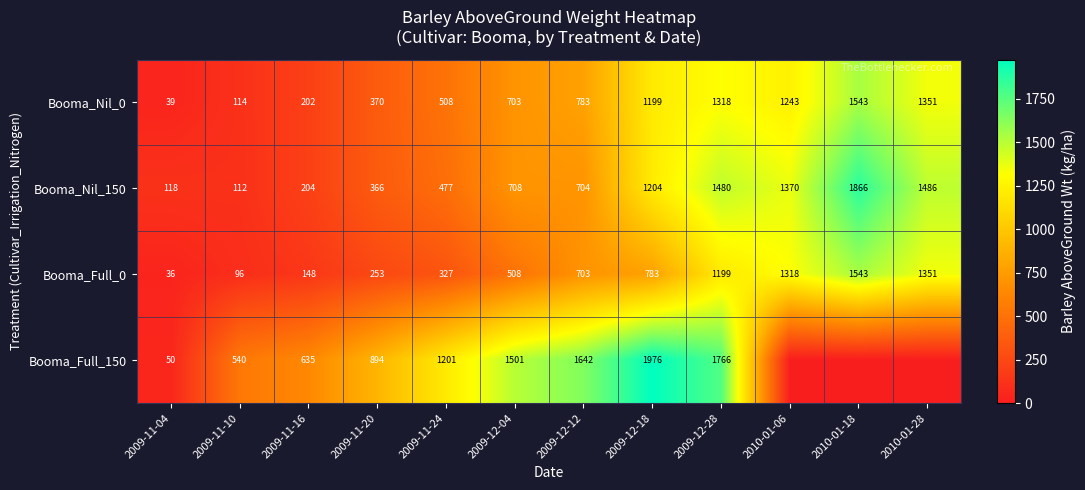

The value of Booma_Full_150 at 2009-12-28 is 2808. True or false?

False